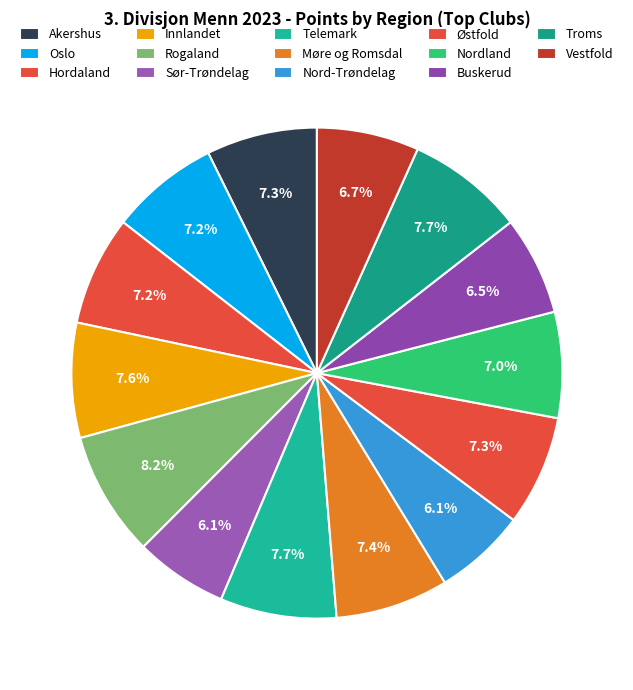

Which category has the smallest portion of the pie?

Nord-Trøndelag